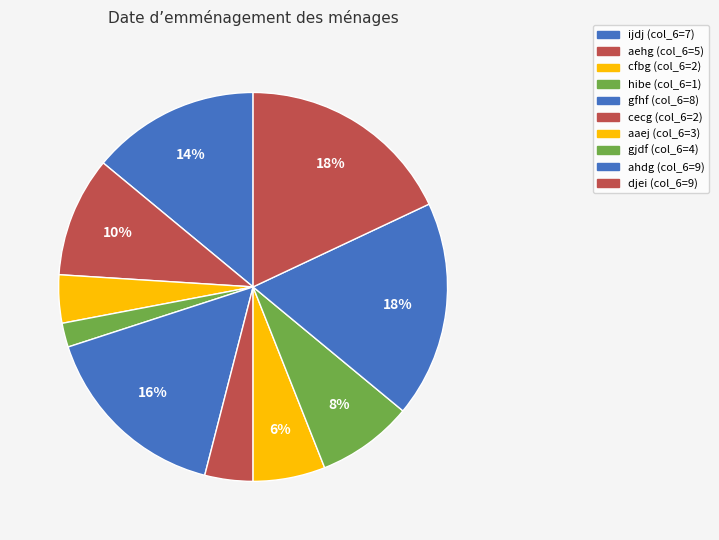

Is it true that hibe is 2% of the pie?

True